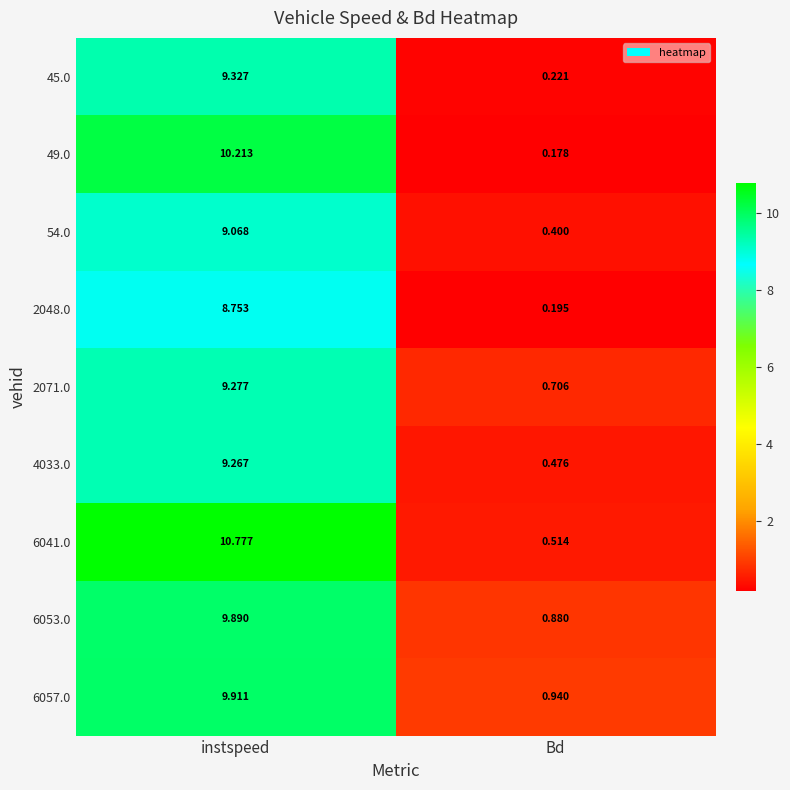

At which category does the chart reach its peak across all series?

instspeed